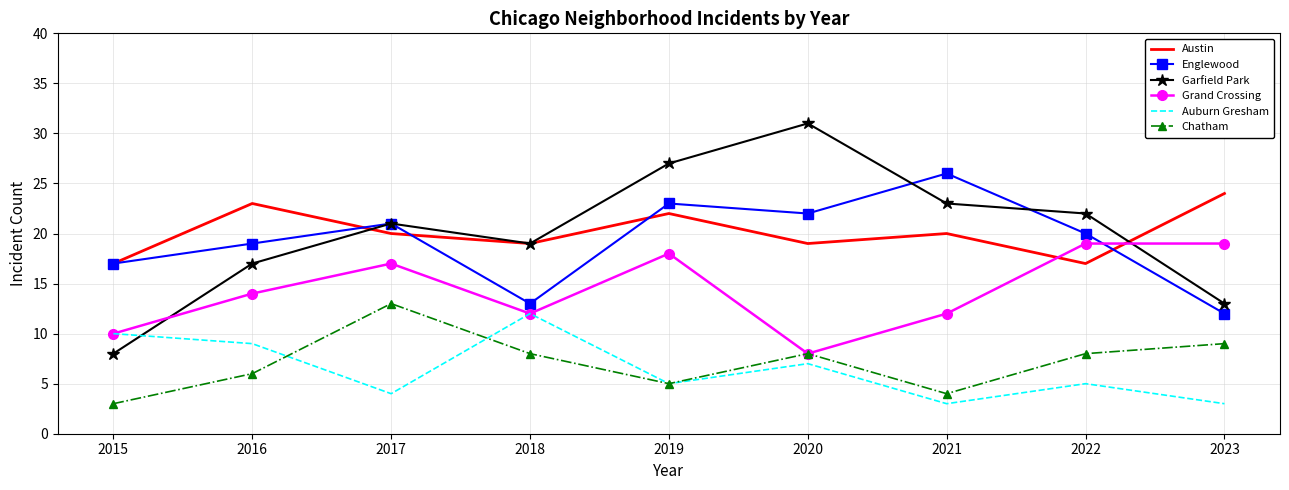

List the labels in order of Garfield Park value, largest first.

2020, 2019, 2021, 2022, 2017, 2018, 2016, 2023, 2015